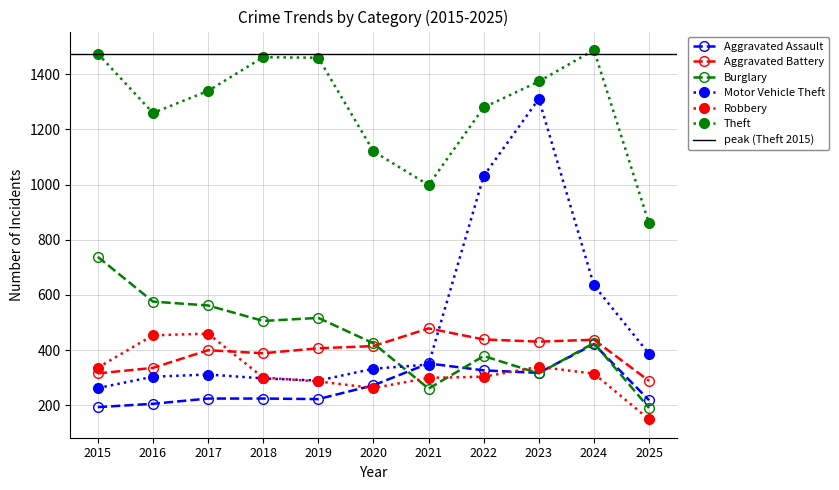

What are all the series names shown in the legend?

Aggravated Assault, Aggravated Battery, Burglary, Motor Vehicle Theft, Robbery, Theft